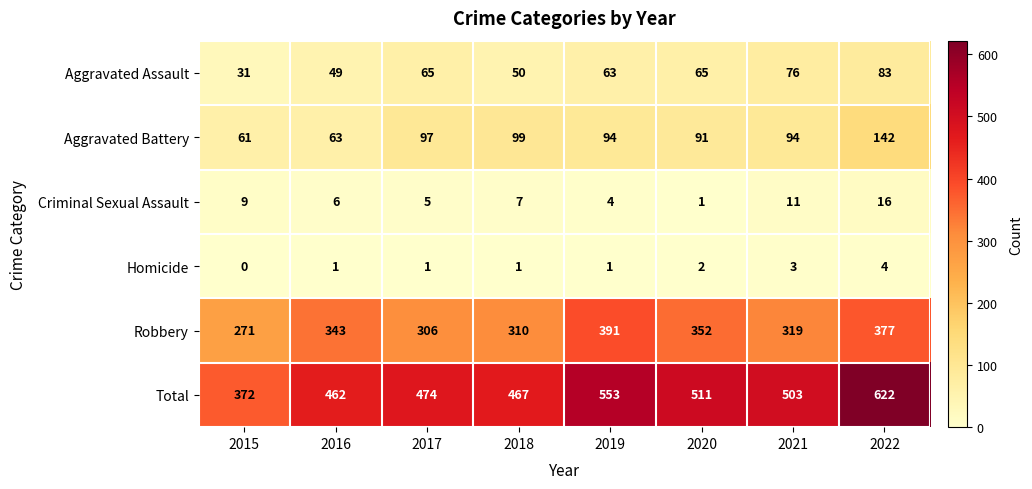

What is the total value across all series at 2020?

1022